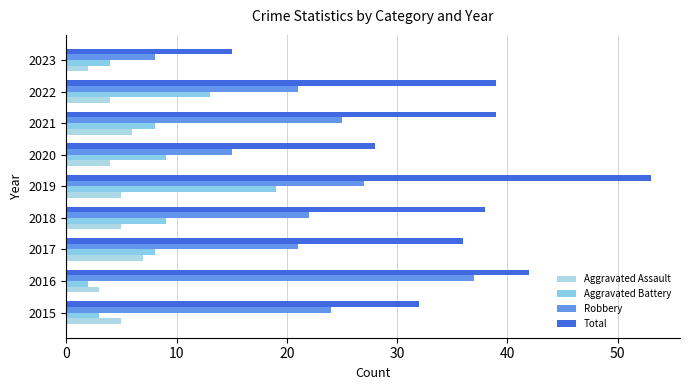

How many categories are shown in the chart?

9